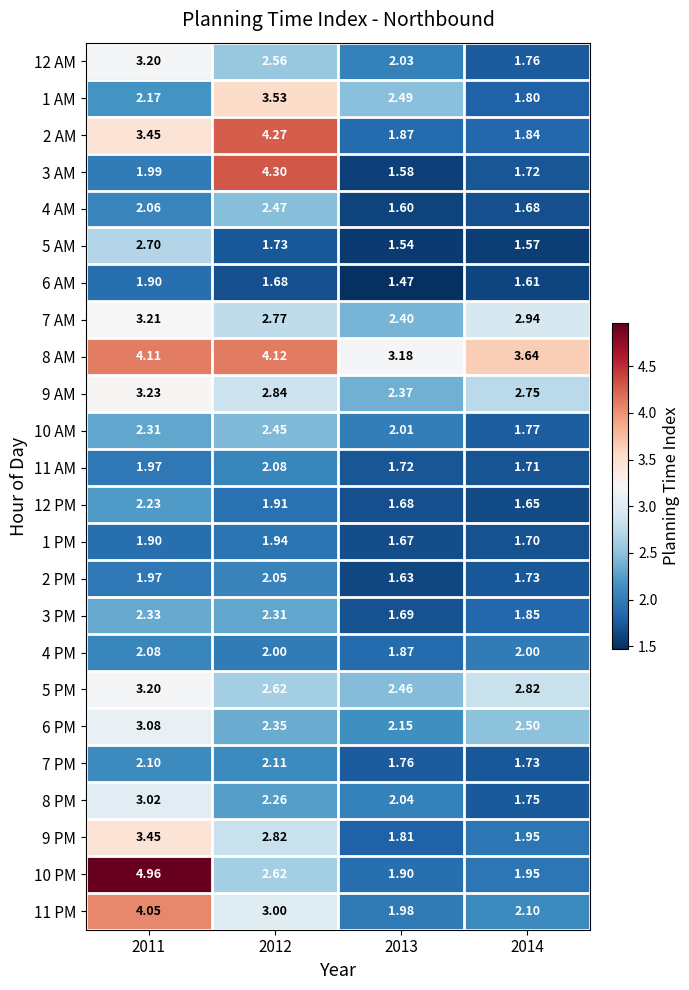

Is the value of 12 AM at 2013 greater than the value of 8 AM at 2014?

No